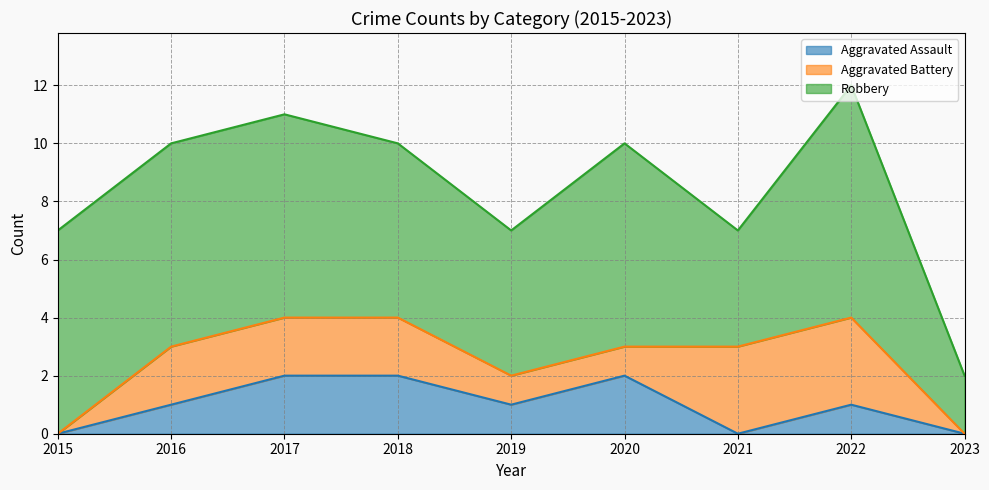

Reading right to left, list all the values displayed in this chart.

Aggravated Assault: 0	1	0	2	1	2	2	1	0
Aggravated Battery: 0	3	3	1	1	2	2	2	0
Robbery: 2	8	4	7	5	6	7	7	7